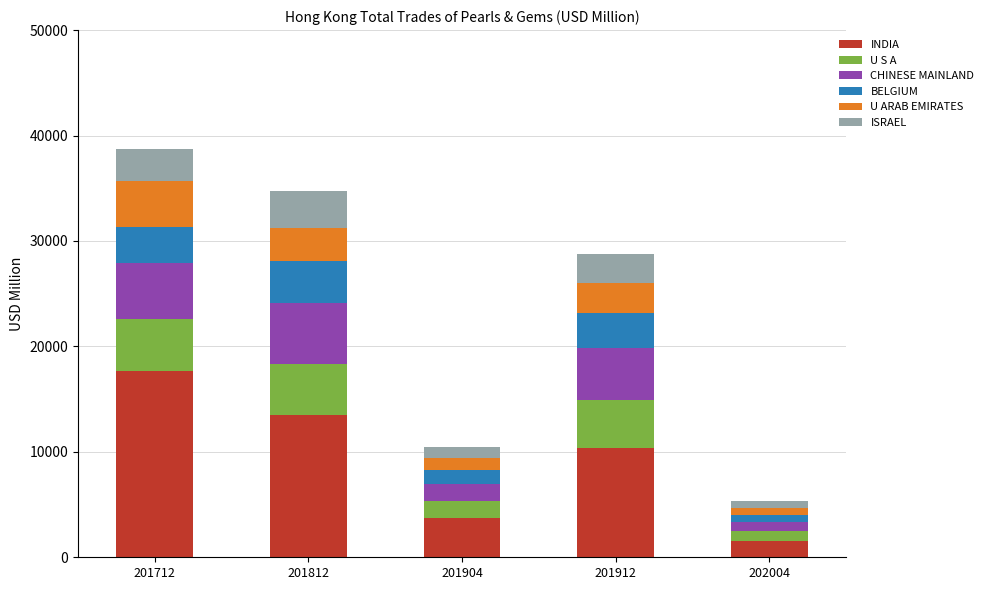

What is the difference between the INDIA values at 201912 and 201712?

7278.5